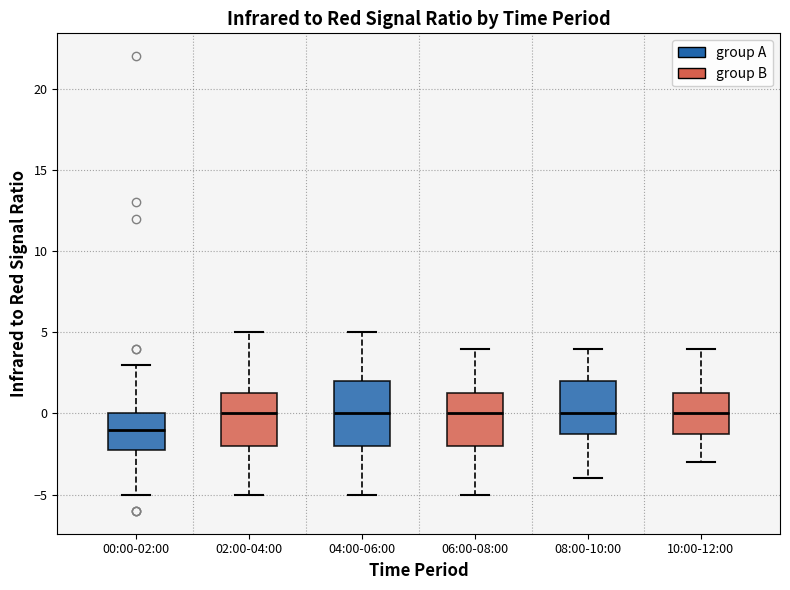

Which box has the lowest median line?

00:00-02:00